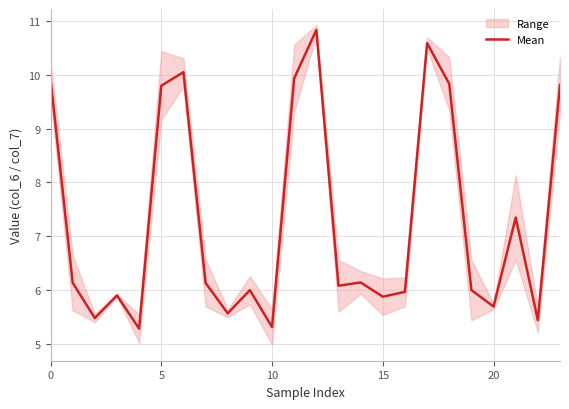

Between 15 and 9, which is larger?

9